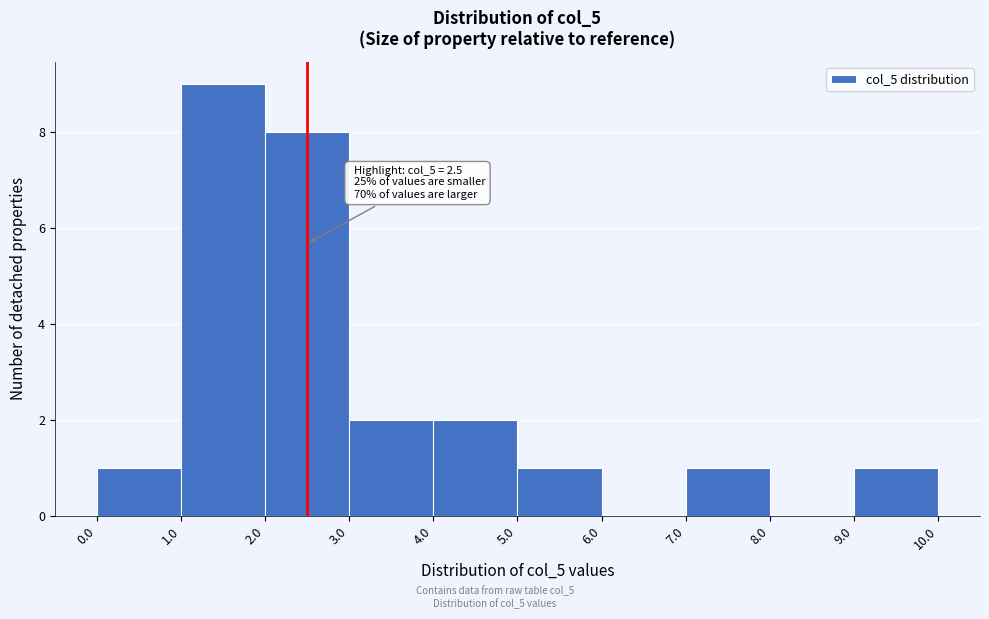

Which range on the x-axis has the tallest bar?

1.0 to 2.0